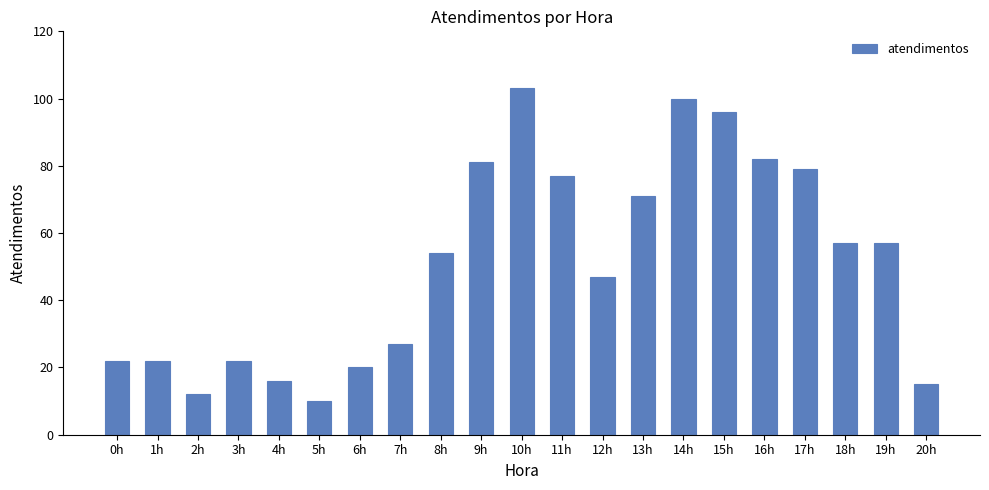

The value at 10h is 103. True or false?

True